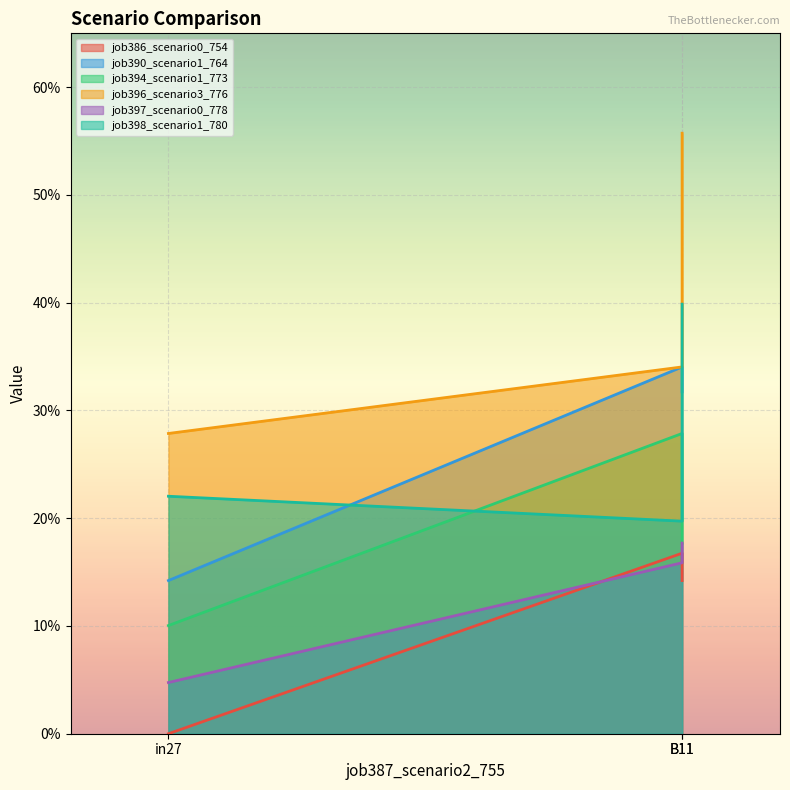

Rank the series by their maximum value, from highest to lowest.

job396_scenario3_776, job398_scenario1_780, job390_scenario1_764, job394_scenario1_773, job397_scenario0_778, job386_scenario0_754